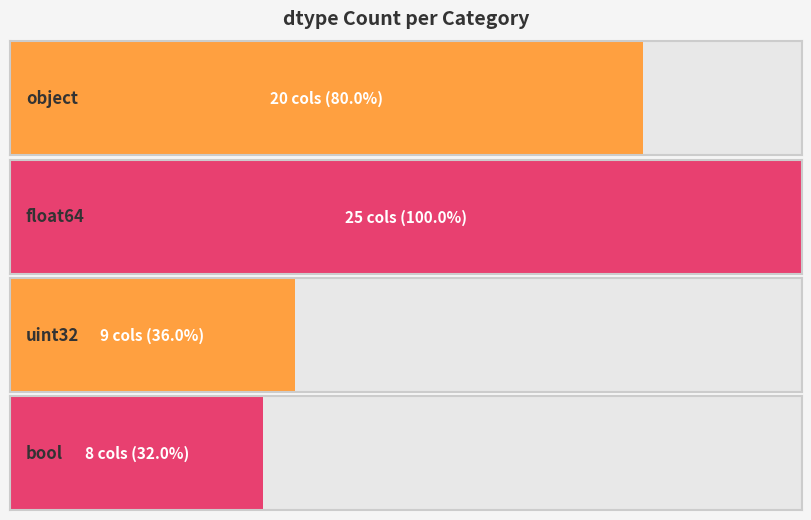

What is the sum of all values?

62